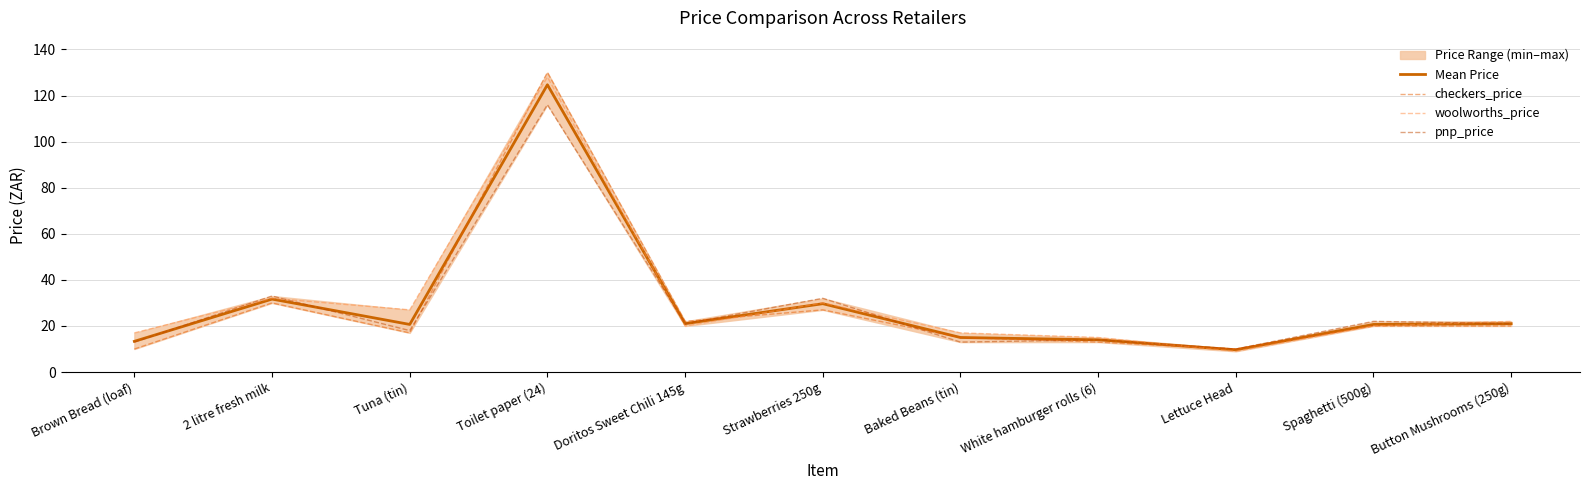

How many interior local peaks does the woolworths_price series have?

3